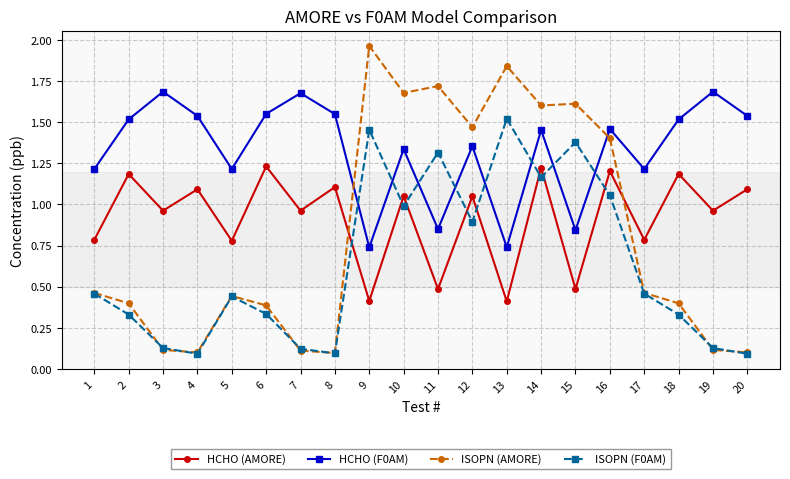

List the series in order of their peak value, highest first.

ISOPN (AMORE), HCHO (F0AM), ISOPN (F0AM), HCHO (AMORE)